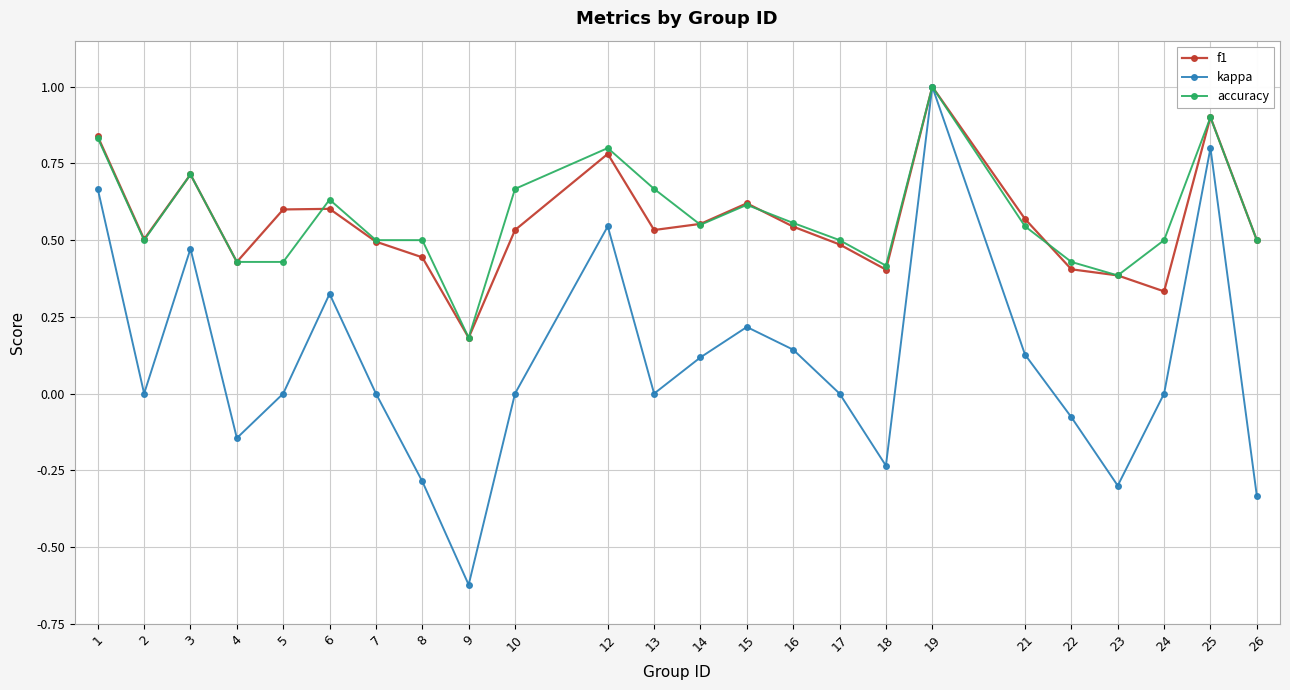

What is the sum of the f1 values at 21 and 18?

1.0